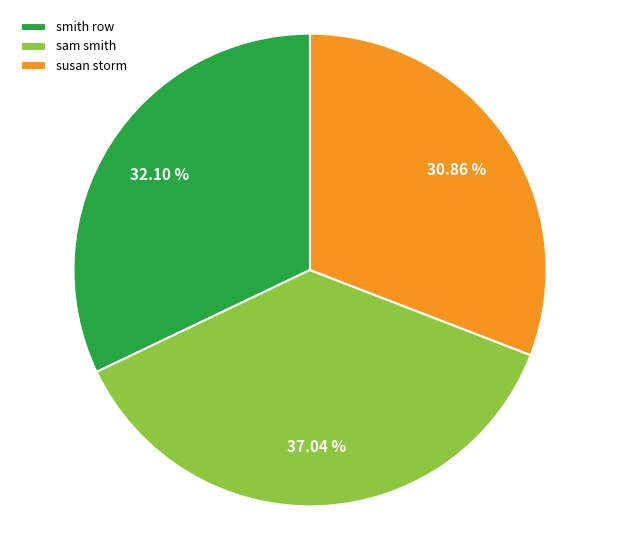

Does susan storm represent more than half of the total?

No